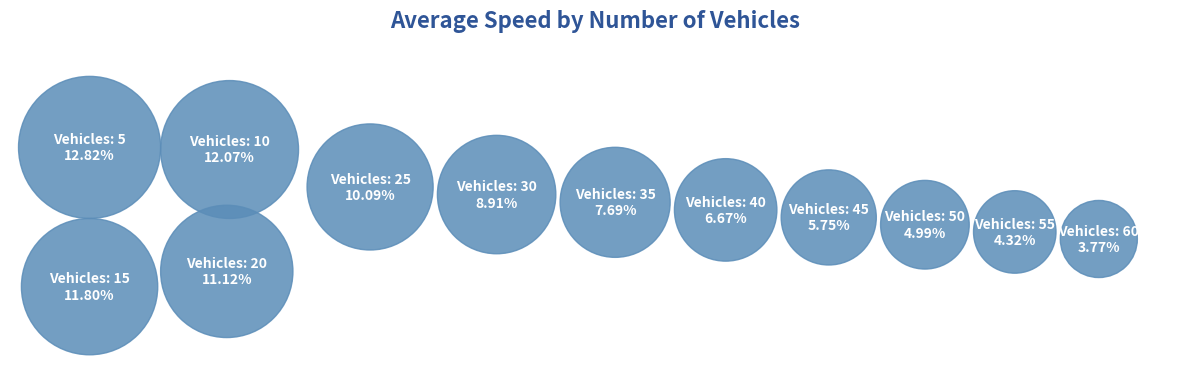

The 10 slice represents 12% of the pie. True or false?

True